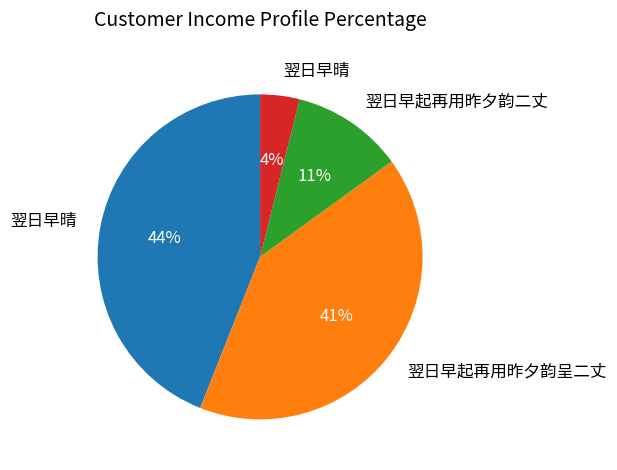

Is there a majority slice in this chart?

No